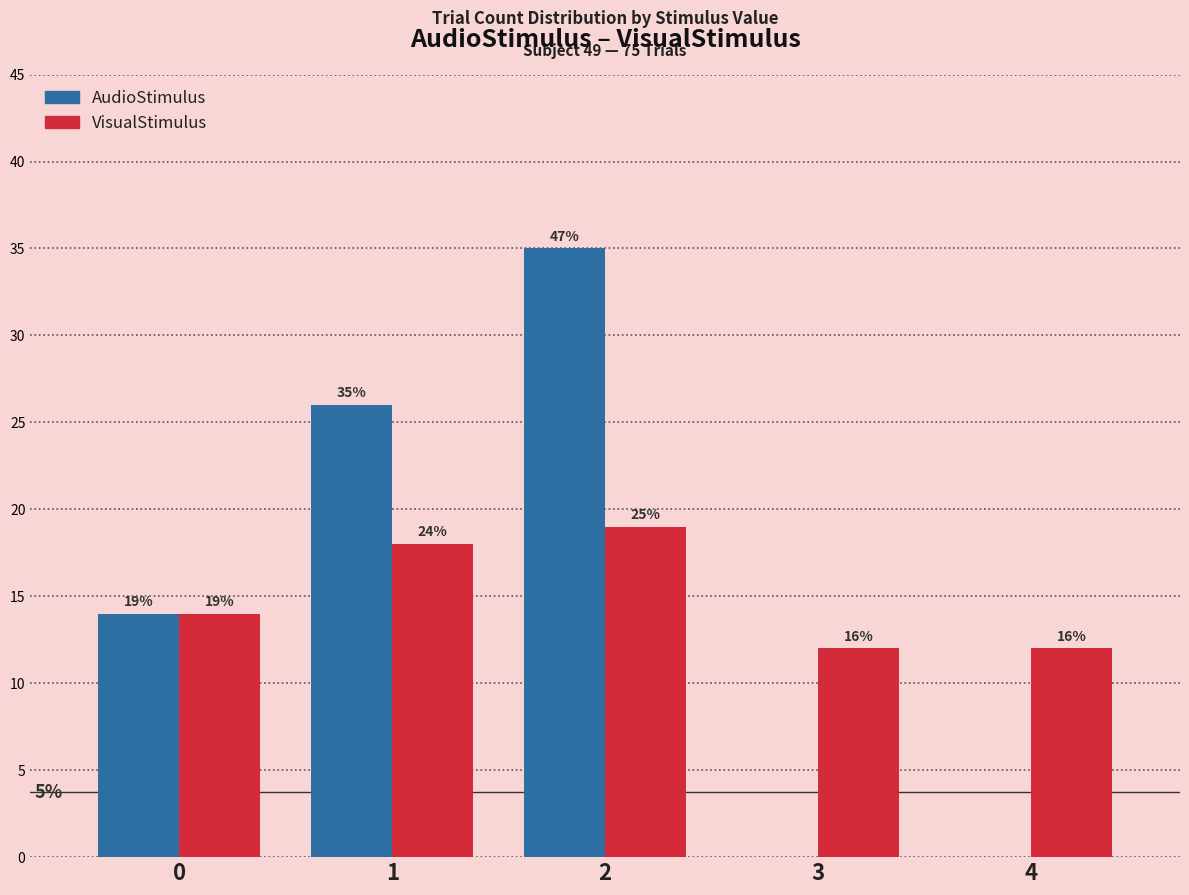

True or false: VisualStimulus has a value of 14 at 0.

True